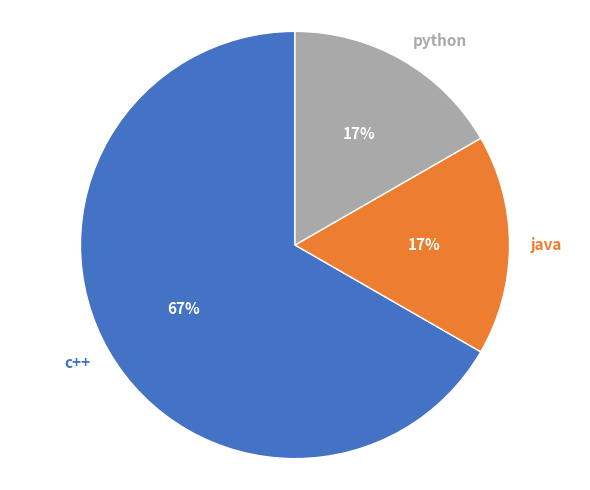

Is it true that c++ is 67% of the pie?

True